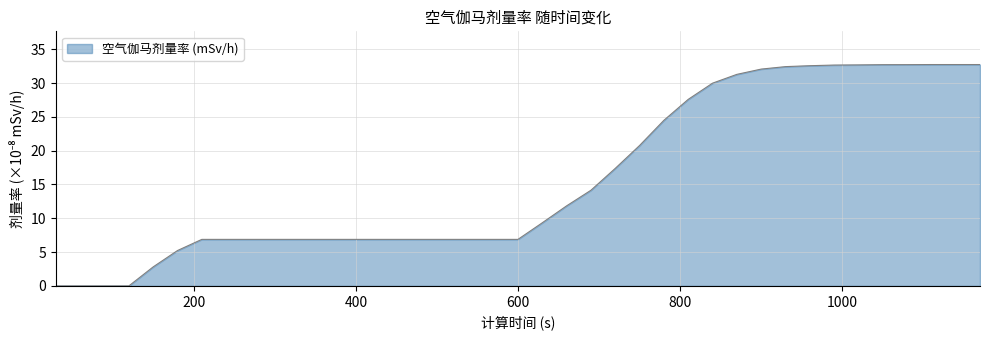

How many lines are shown in the chart?

1